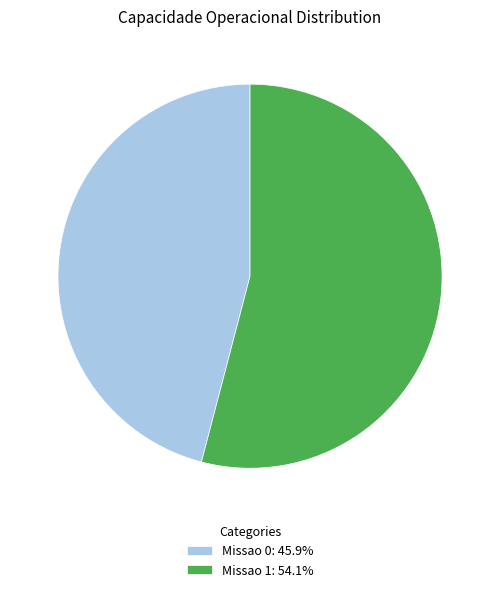

Is there any slice that represents more than half of the pie?

Yes